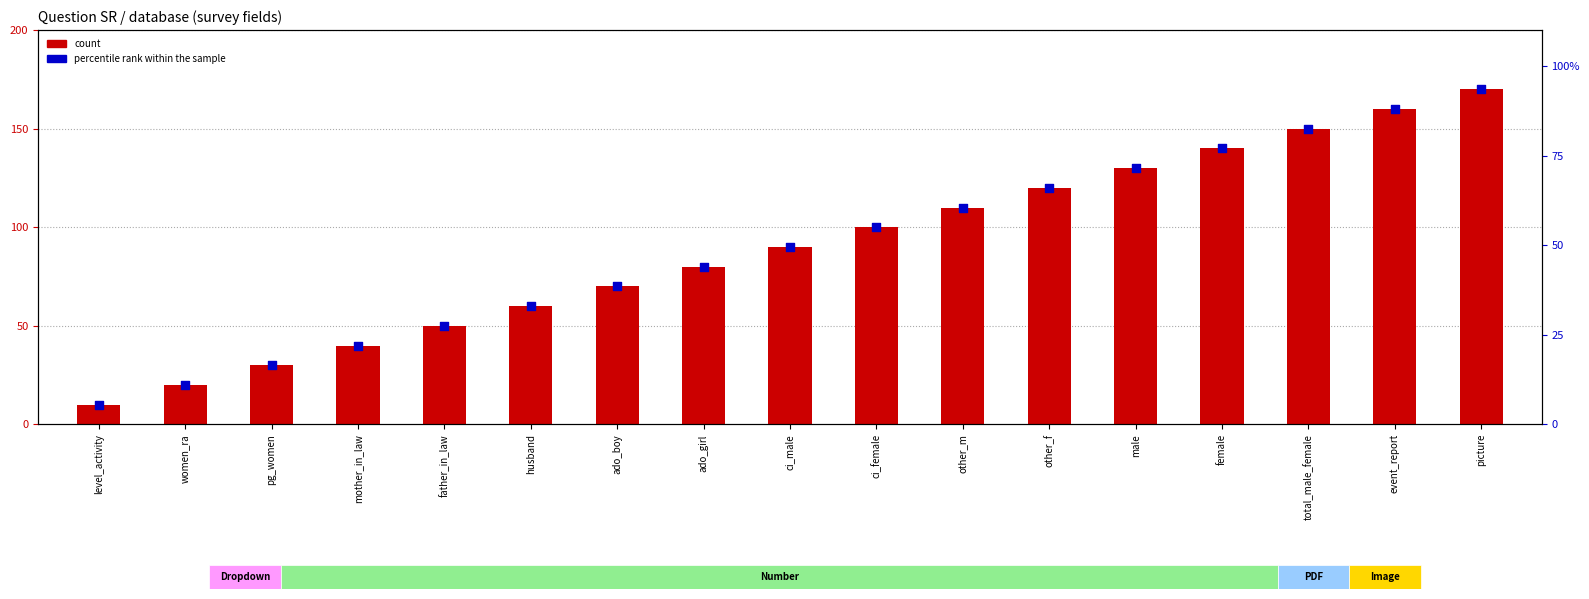

Which series has the largest total across all categories?

count